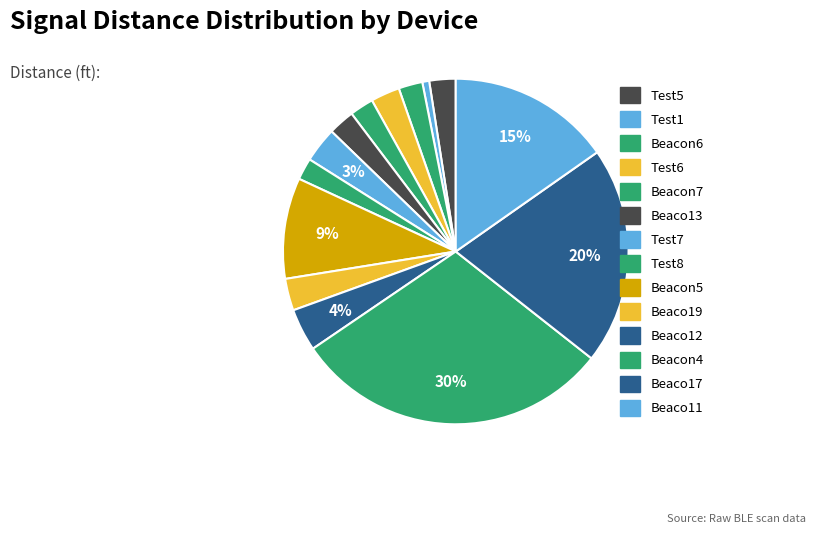

To the nearest percent, what is the combined percentage of Beacon6 and Beaco17?

23%